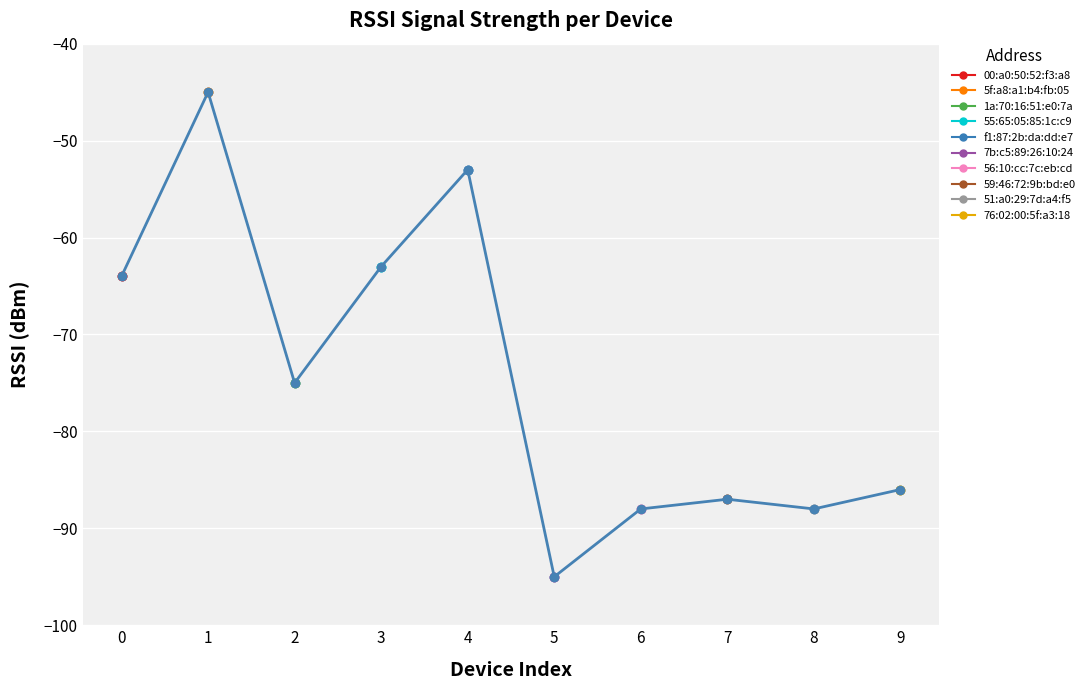

Rank the categories by value from highest to lowest.

1, 4, 3, 0, 2, 9, 7, 6, 8, 5